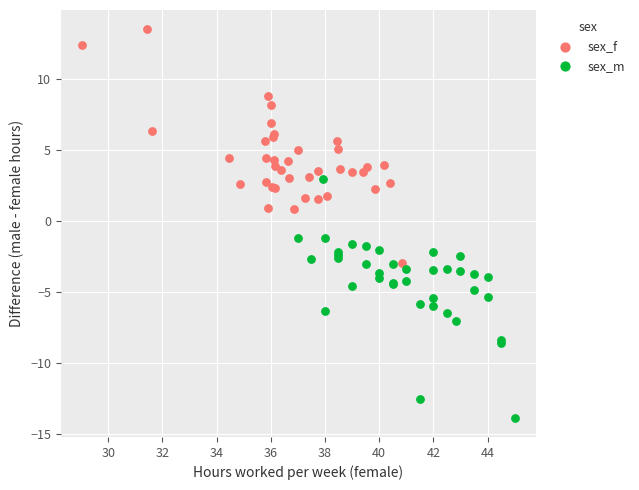

What are all the series names shown in the legend?

sex_f, sex_m